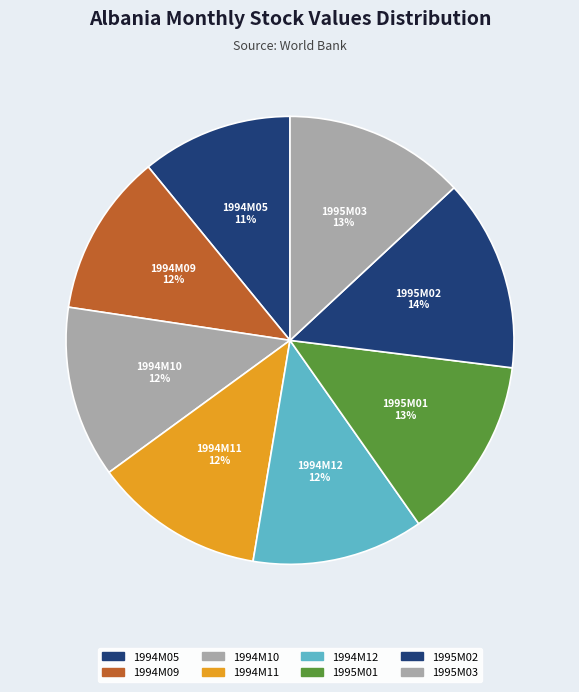

What is the smallest slice in the pie chart?

1994M05